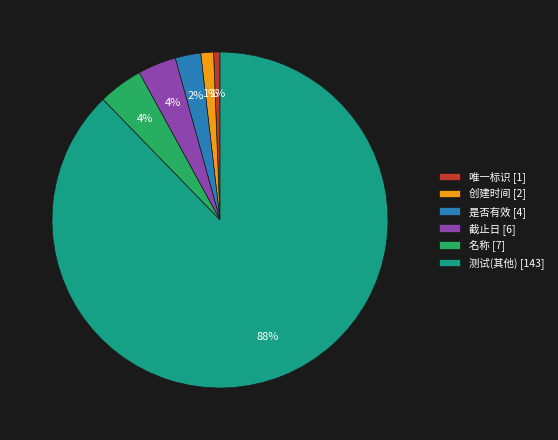

Is there any slice that represents more than half of the pie?

Yes